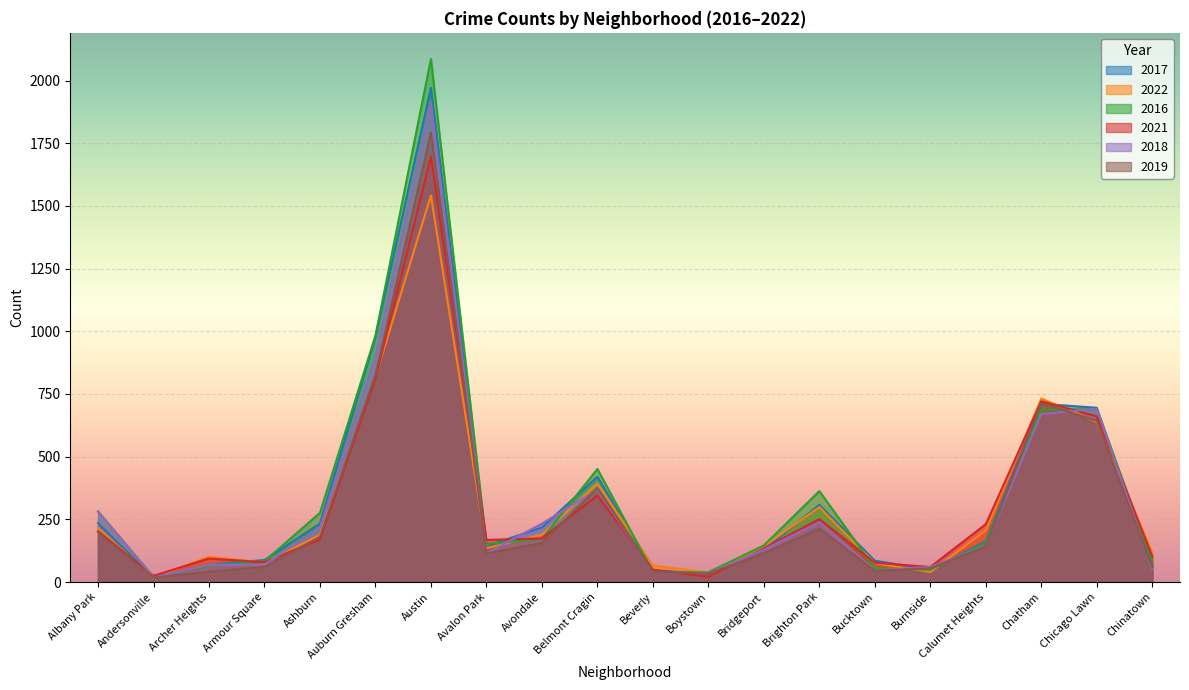

Reading left to right, transcribe all the data shown in this chart.

2017: 235	17	69	88	233	978	1971	143	218	420	47	33	128	308	85	50	162	711	695	63
2022: 215	17	101	77	188	818	1542	135	189	393	66	38	142	299	75	40	206	732	639	116
2016: 282	20	65	83	276	983	2086	151	172	451	40	39	146	363	55	49	157	687	690	84
2021: 203	25	94	79	170	811	1696	168	174	345	49	21	134	251	77	60	231	721	661	103
2018: 281	18	69	69	218	898	1911	115	233	368	41	34	129	239	47	60	145	670	691	52
2019: 199	18	41	61	180	827	1792	114	156	375	42	33	115	213	45	55	142	714	643	61